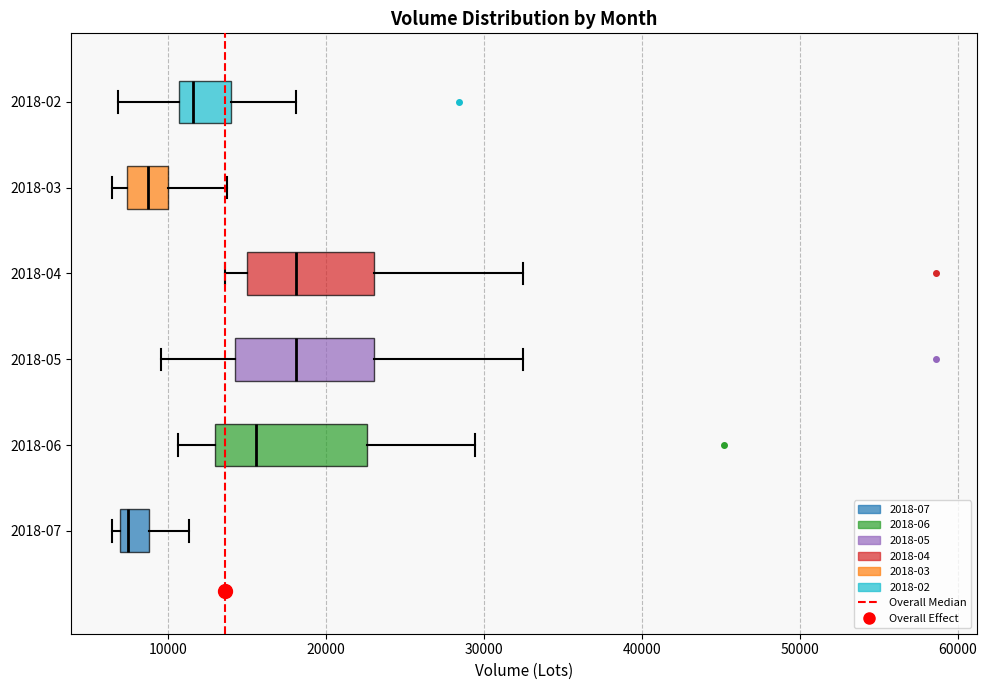

Reading bottom to top, read every box against the x-axis: the position of its median line, the range the box covers, and the ends of its whiskers. The values are not printed on the chart, so give them approximately, as read against the axis.

2018-07: median 7000 (just right of the box's left edge), box 7000 to 9000, whiskers 6000 to 11000
2018-06: median 16000, box 13000 to 23000, whiskers 11000 to 29000
2018-05: median 18000, box 14000 to 23000, whiskers 10000 to 33000
2018-04: median 18000, box 15000 to 23000, whiskers 14000 to 33000
2018-03: median 9000, box 7000 to 10000, whiskers 6000 to 14000
2018-02: median 12000, box 11000 to 14000, whiskers 7000 to 18000